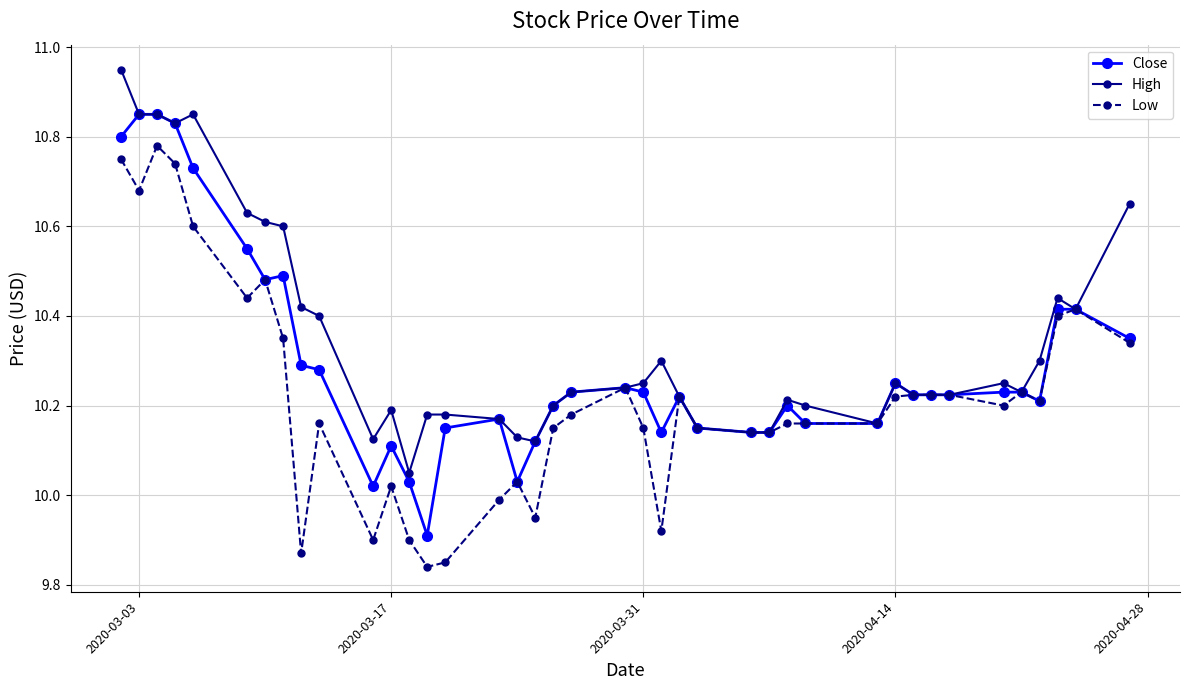

Which series has the largest total across all categories?

High